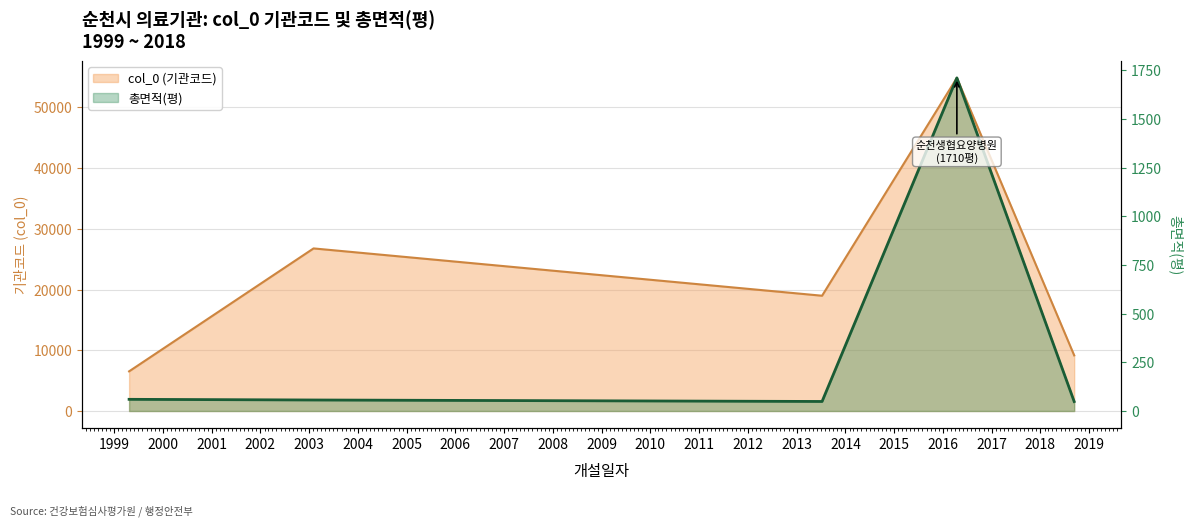

What is the label of the 5th point from the right?

1999-04-23